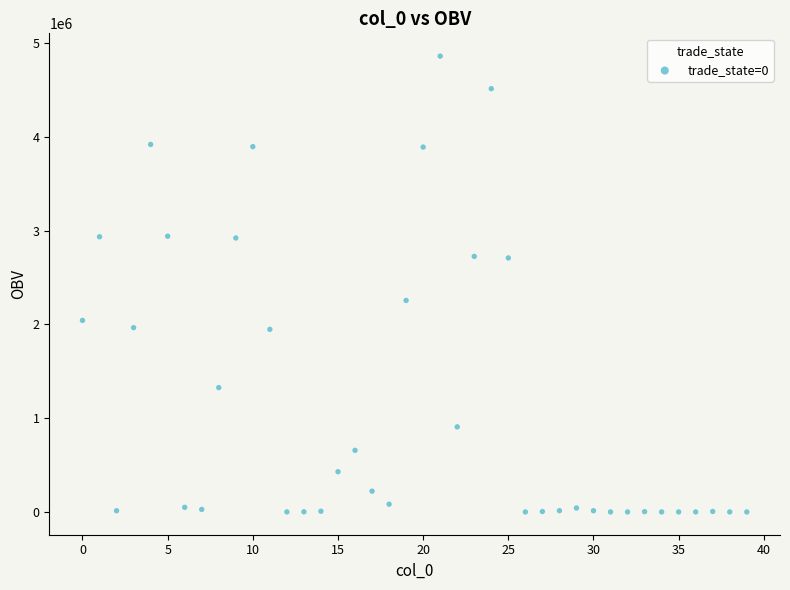

What Y value in the scatter plot is closest to 2430965?

2255691.0